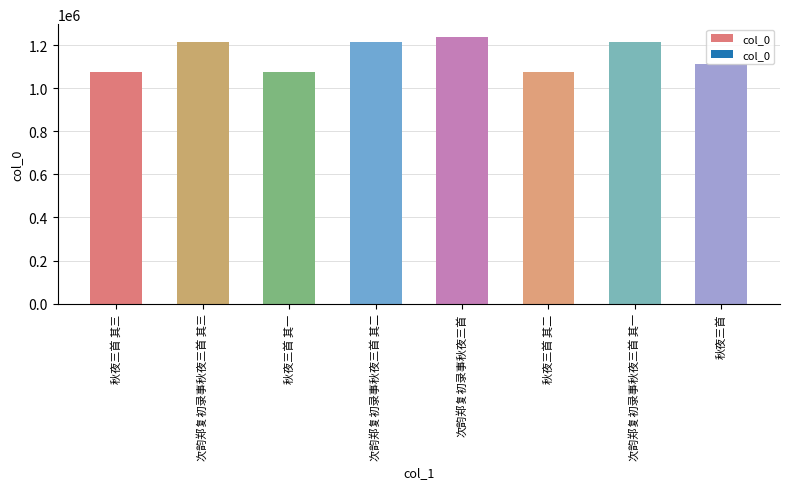

What position from the left is 次韵郑复初录事秋夜三首 其一?

7